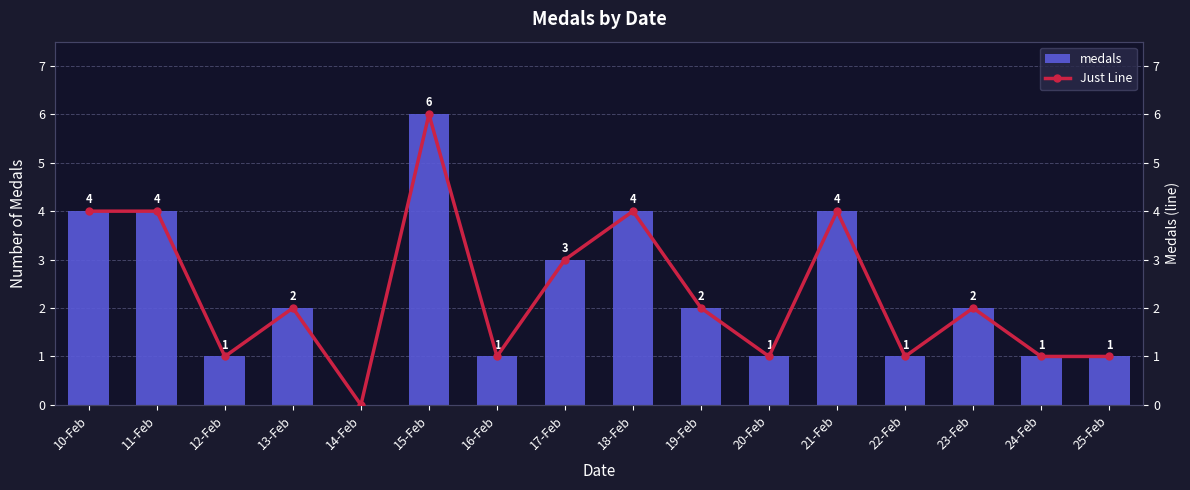

Reading left to right, transcribe all the data shown in this chart.

medals: 4	4	1	2	0	6	1	3	4	2	1	4	1	2	1	1
Just Line: 4	4	1	2	0	6	1	3	4	2	1	4	1	2	1	1